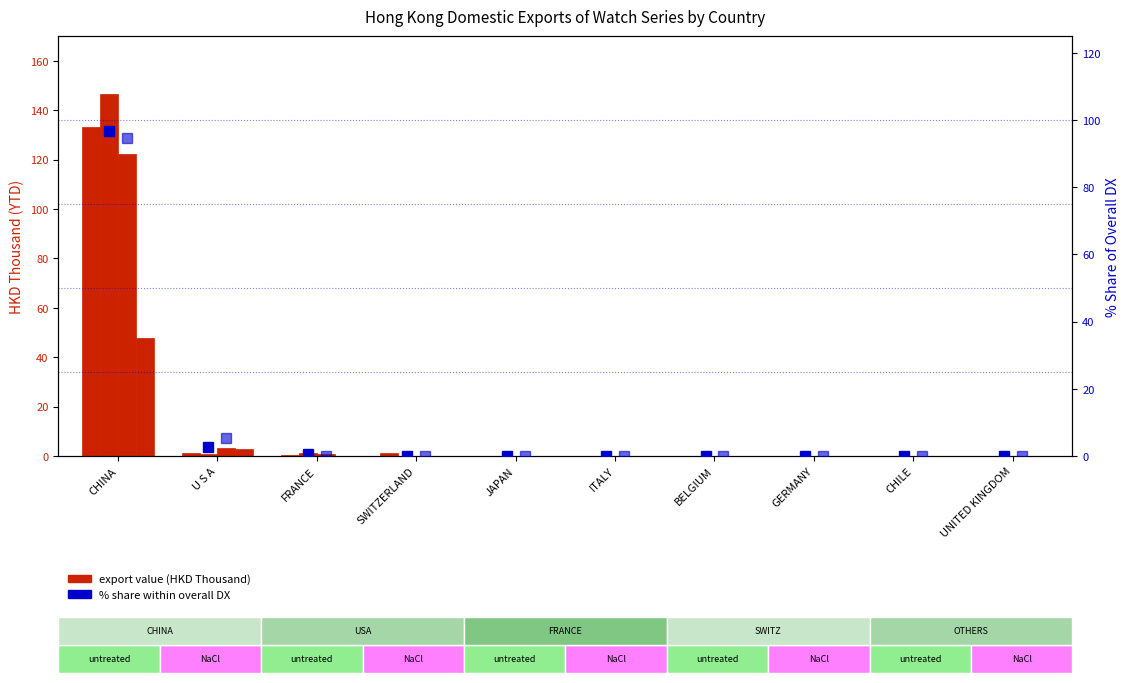

What is the maximum value shown in the chart?

96.7